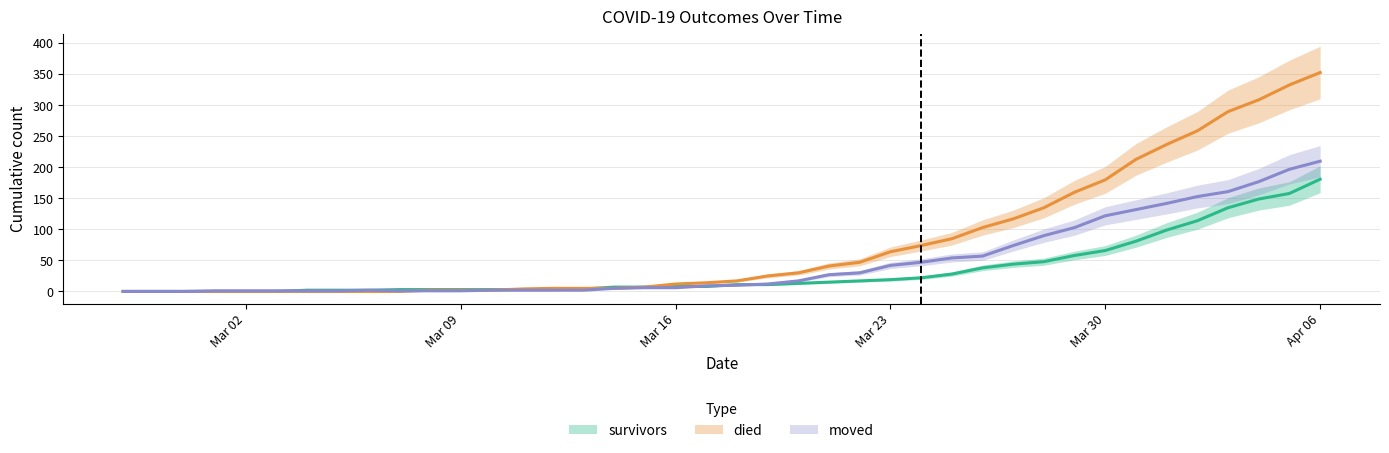

Between 2020-03-03 and 2020-03-08, which series saw the biggest shift?

survivors